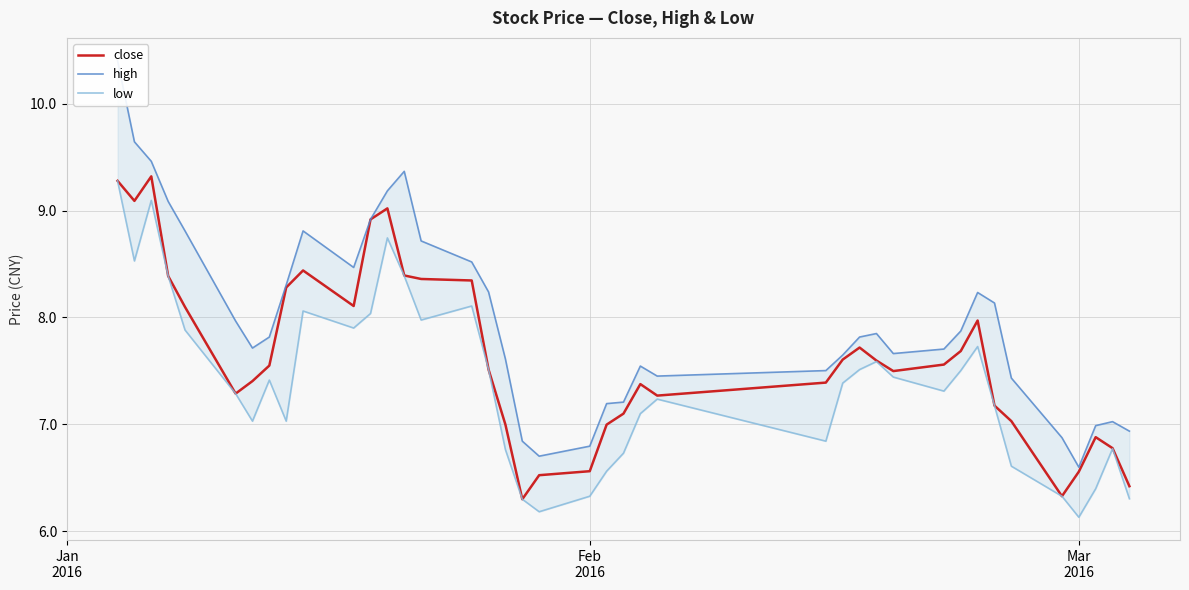

Reading left to right, transcribe all the data shown in this chart.

close: 9.3	9.1	9.3	8.4	8.1	7.3	7.4	7.5	8.3	8.4	8.1	8.9	9.0	8.4	8.4	8.3	7.5	7.0	6.3	6.5	6.6	7.0	7.1	7.4	7.3	7.4	7.6	7.7	7.6	7.5	7.6	7.7	8.0	7.2	7.0	6.3	6.6	6.9	6.8	6.4
high: 10.4	9.6	9.5	9.1	8.8	8.0	7.7	7.8	8.3	8.8	8.5	8.9	9.2	9.4	8.7	8.5	8.2	7.6	6.8	6.7	6.8	7.2	7.2	7.5	7.5	7.5	7.6	7.8	7.8	7.7	7.7	7.9	8.2	8.1	7.4	6.9	6.6	7.0	7.0	6.9
low: 9.3	8.5	9.1	8.4	7.9	7.3	7.0	7.4	7.0	8.1	7.9	8.0	8.7	8.4	8.0	8.1	7.5	6.8	6.3	6.2	6.3	6.6	6.7	7.1	7.2	6.8	7.4	7.5	7.6	7.4	7.3	7.5	7.7	7.2	6.6	6.3	6.1	6.4	6.8	6.3